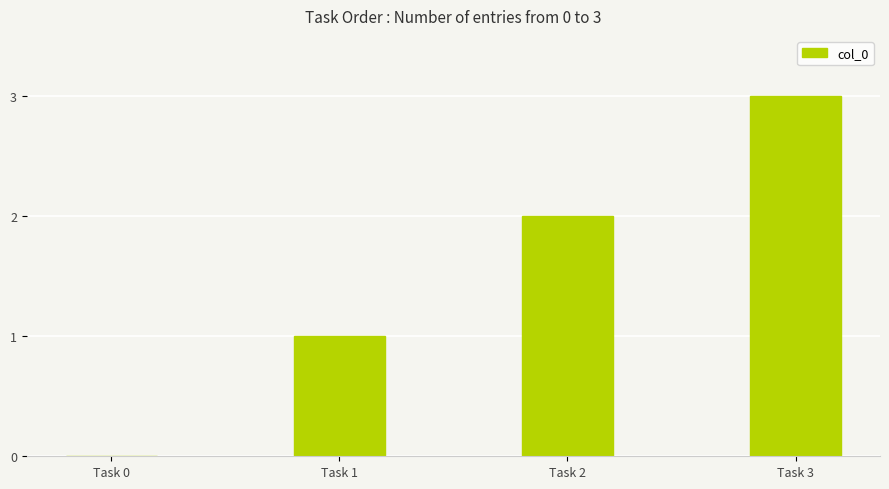

What is the greatest value displayed?

3